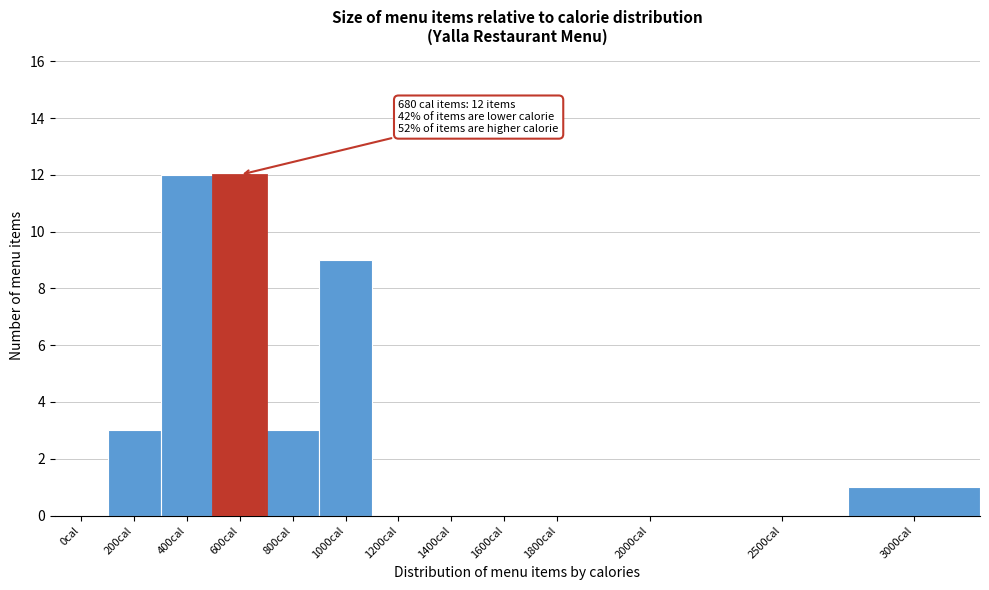

Reading left to right, transcribe all the data shown in this chart.

0cal=0	200cal=3	400cal=12	600cal=12	800cal=3	1000cal=9	1200cal=0	1400cal=0	1600cal=0	1800cal=0	2000cal=0	2500cal=0	3000cal=1